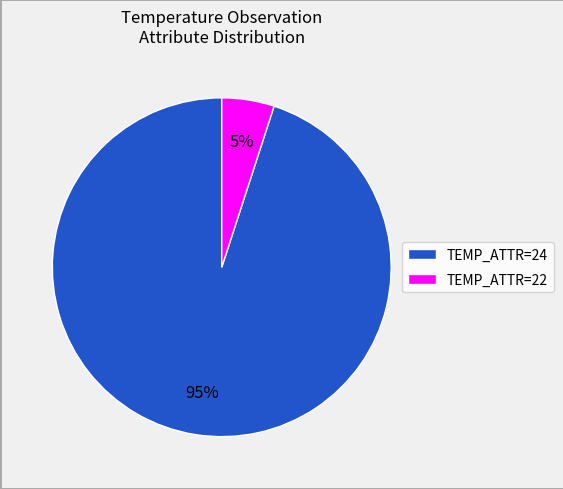

To the nearest percent, what is the combined percentage of TEMP_ATTR=24 and TEMP_ATTR=22?

100%